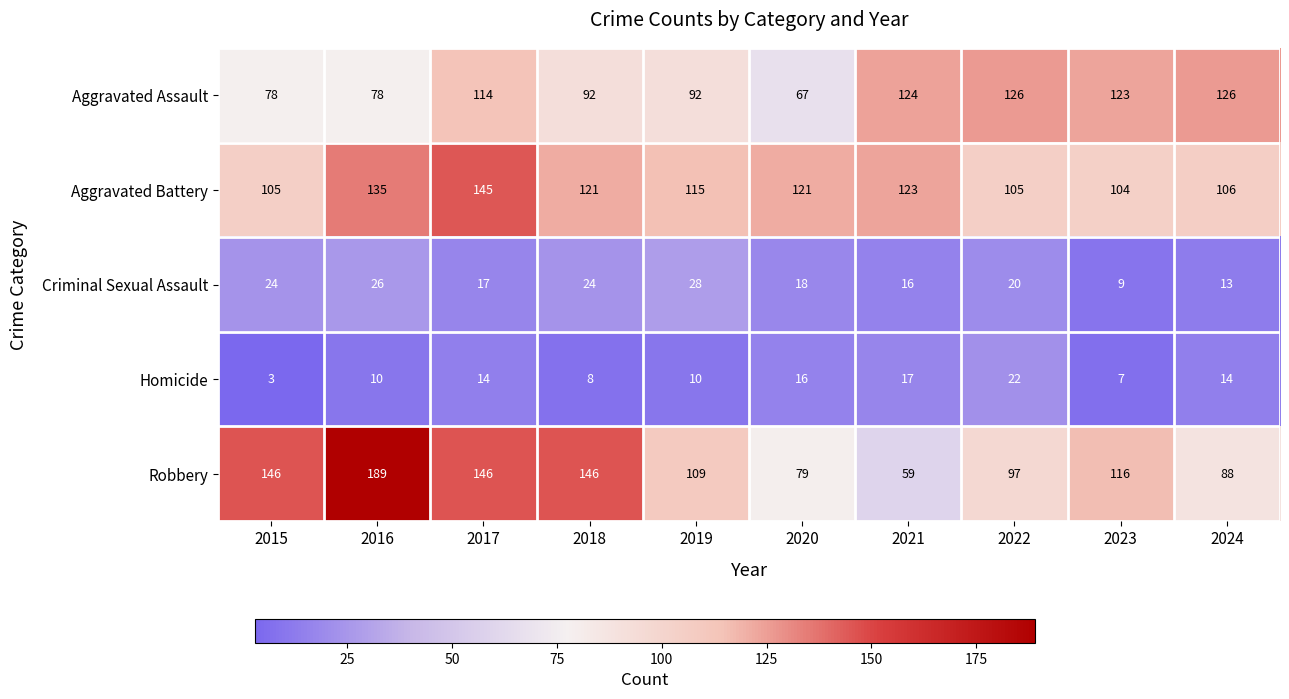

List the series in order of their peak value, lowest first.

Homicide, Criminal Sexual Assault, Aggravated Assault, Aggravated Battery, Robbery